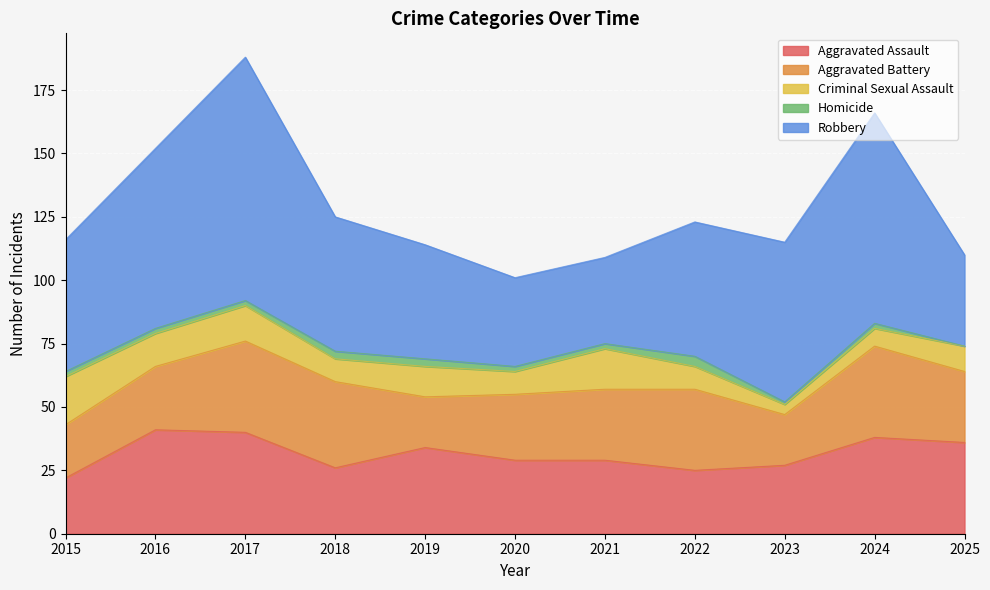

What is the sum of all Aggravated Assault values?

347